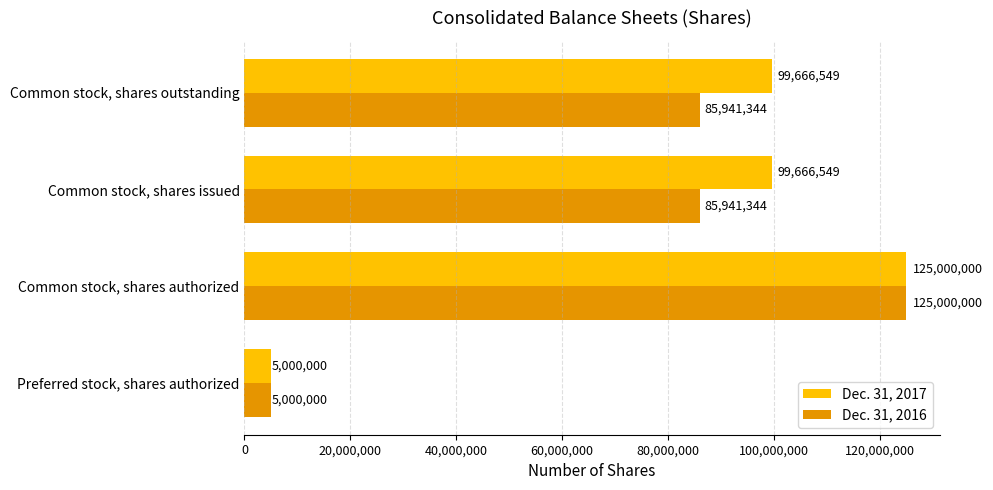

What value does the Dec. 31, 2016 series have at Preferred stock, shares authorized, to the nearest 100?

5000000